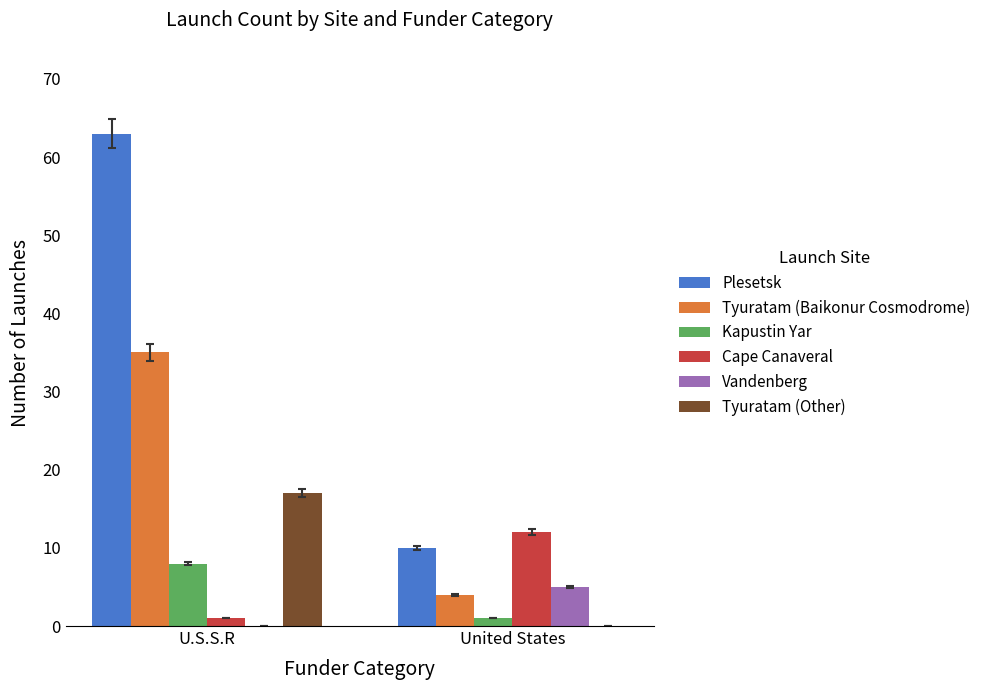

Which series has the largest range (max minus min)?

Plesetsk